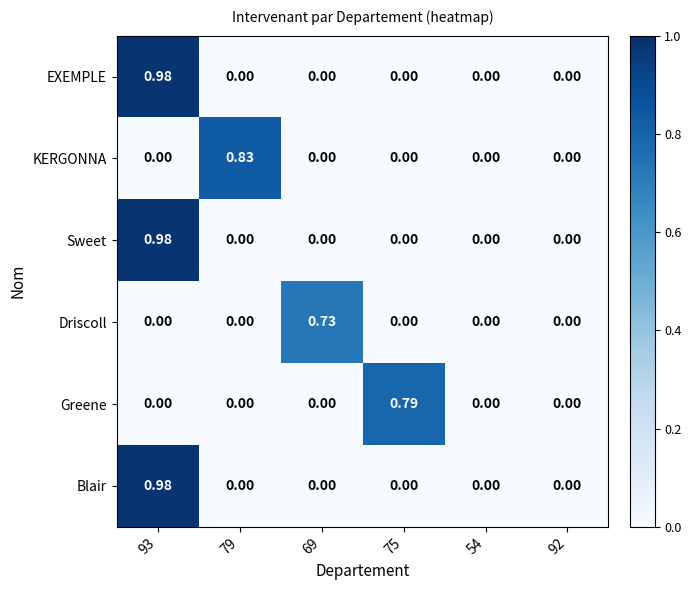

Is the value of Blair at 93 greater than the value of Sweet at 69?

Yes